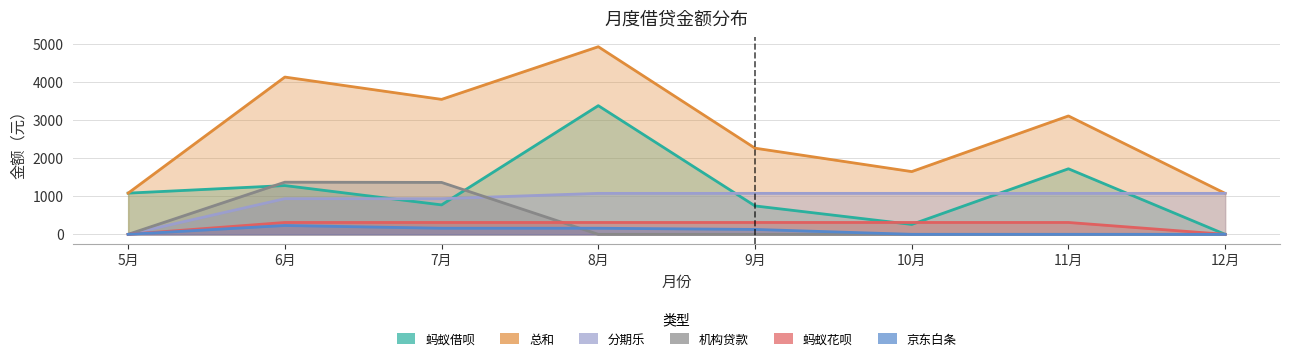

How many positive values does the 机构贷款 series have?

2